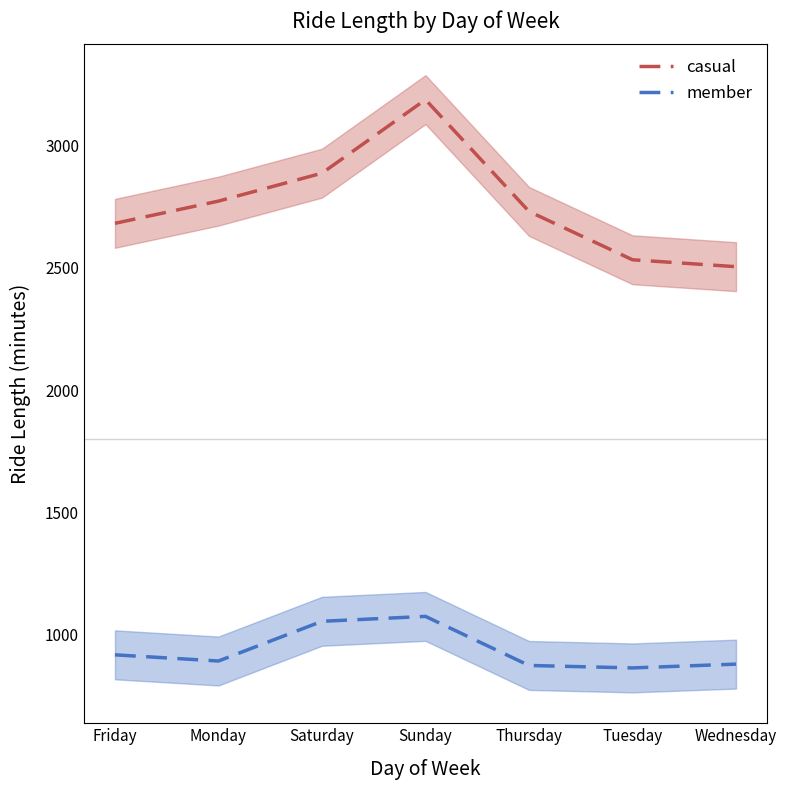

What are all the series names shown in the legend?

casual, member